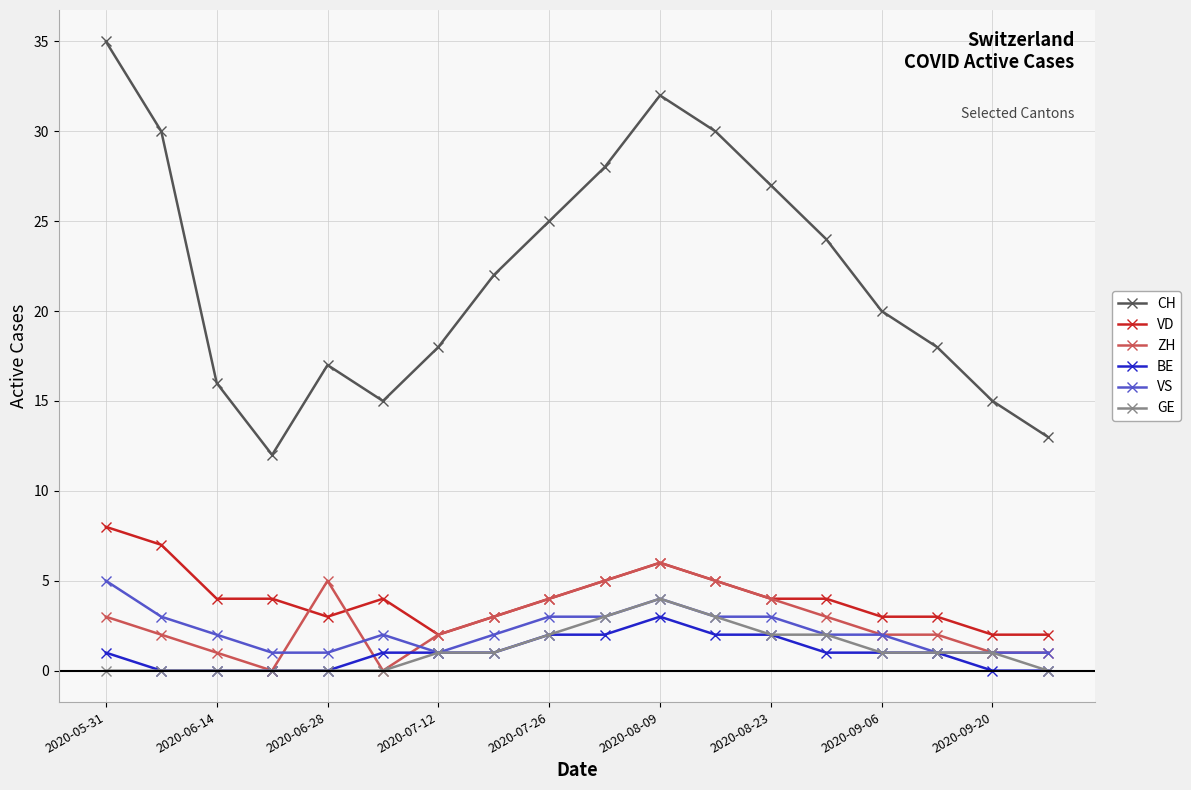

What is the maximum value shown in the chart?

35